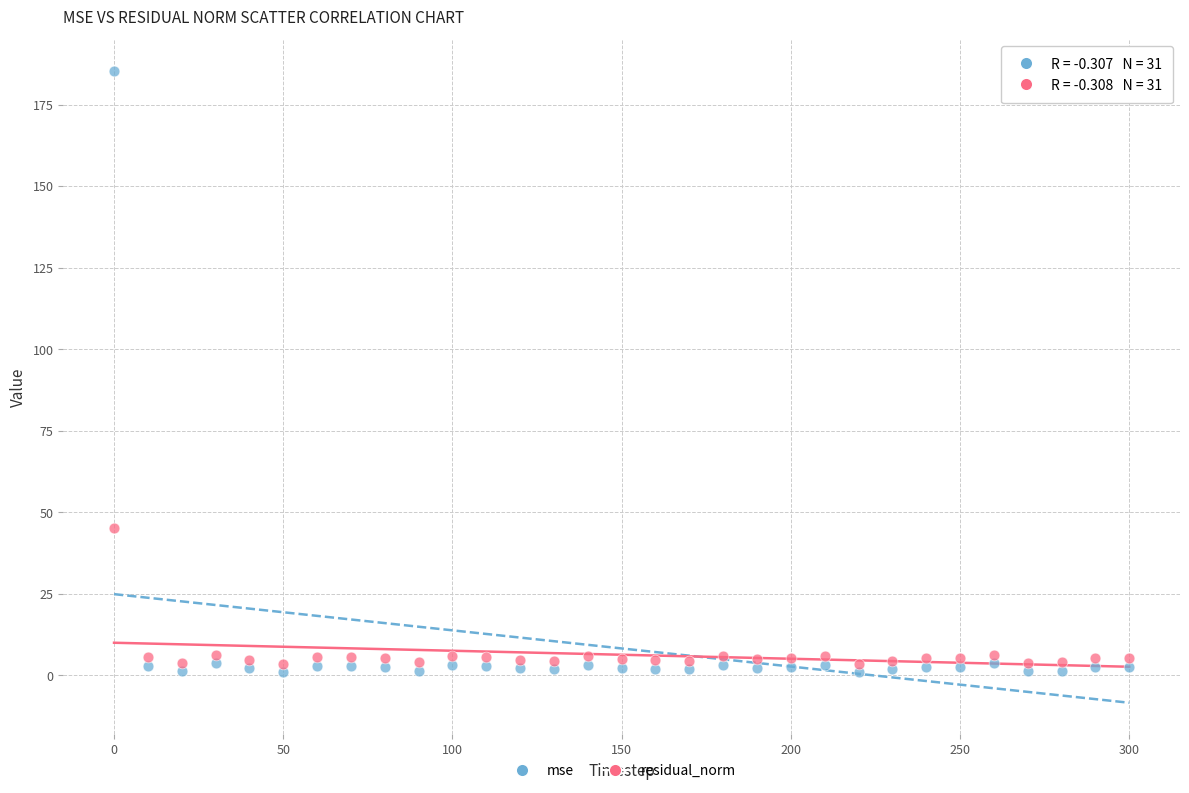

What is the X range (max minus min) for the scatter plot?

300.0